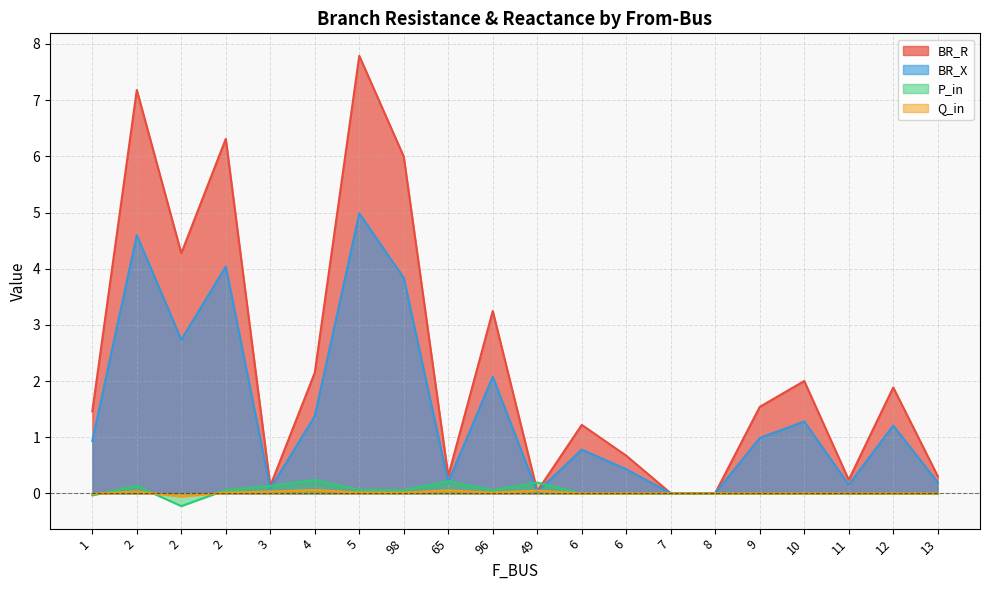

Which category has the highest value in the BR_X series?

5